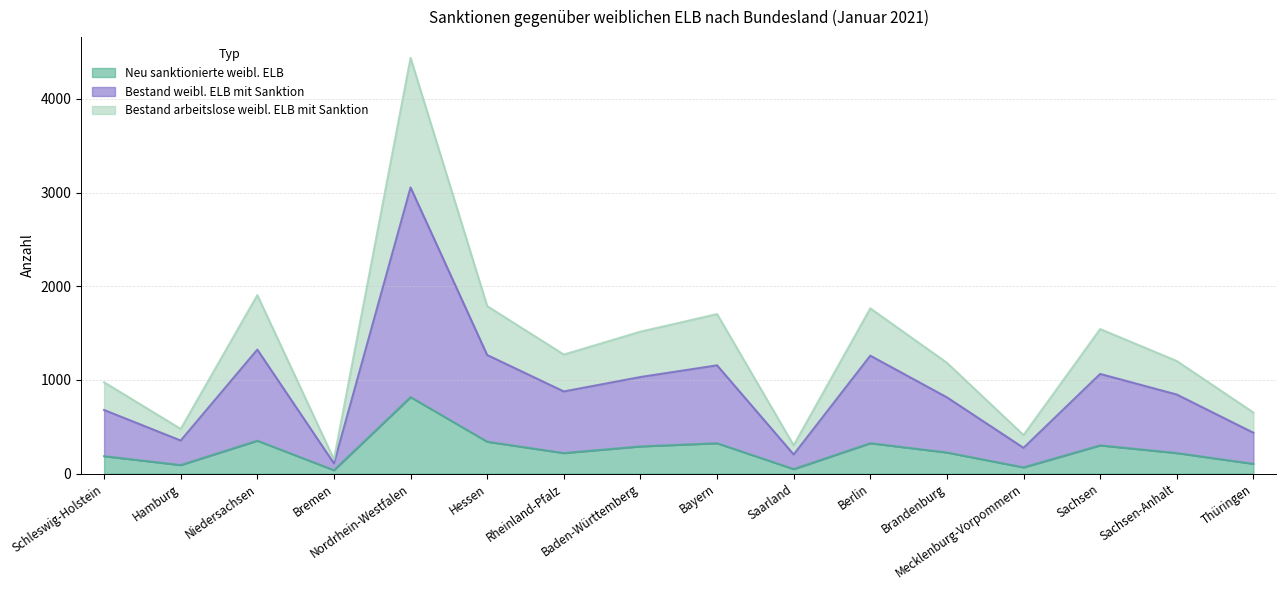

What is the average value of the Neu sanktionierte weibl. ELB series?

246.2